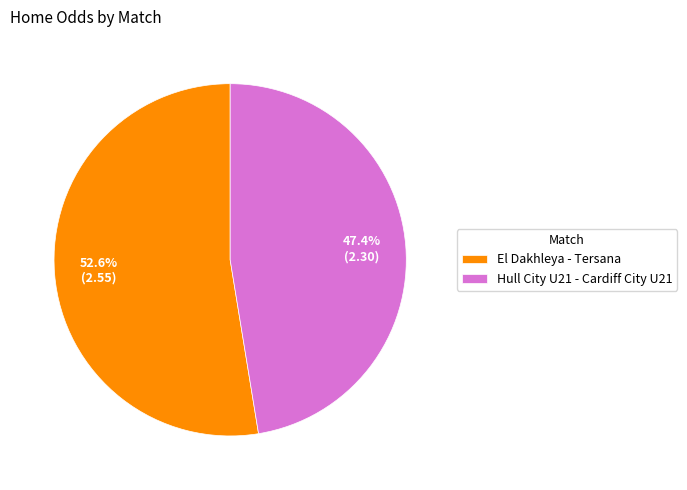

How many slices are in this pie chart?

2